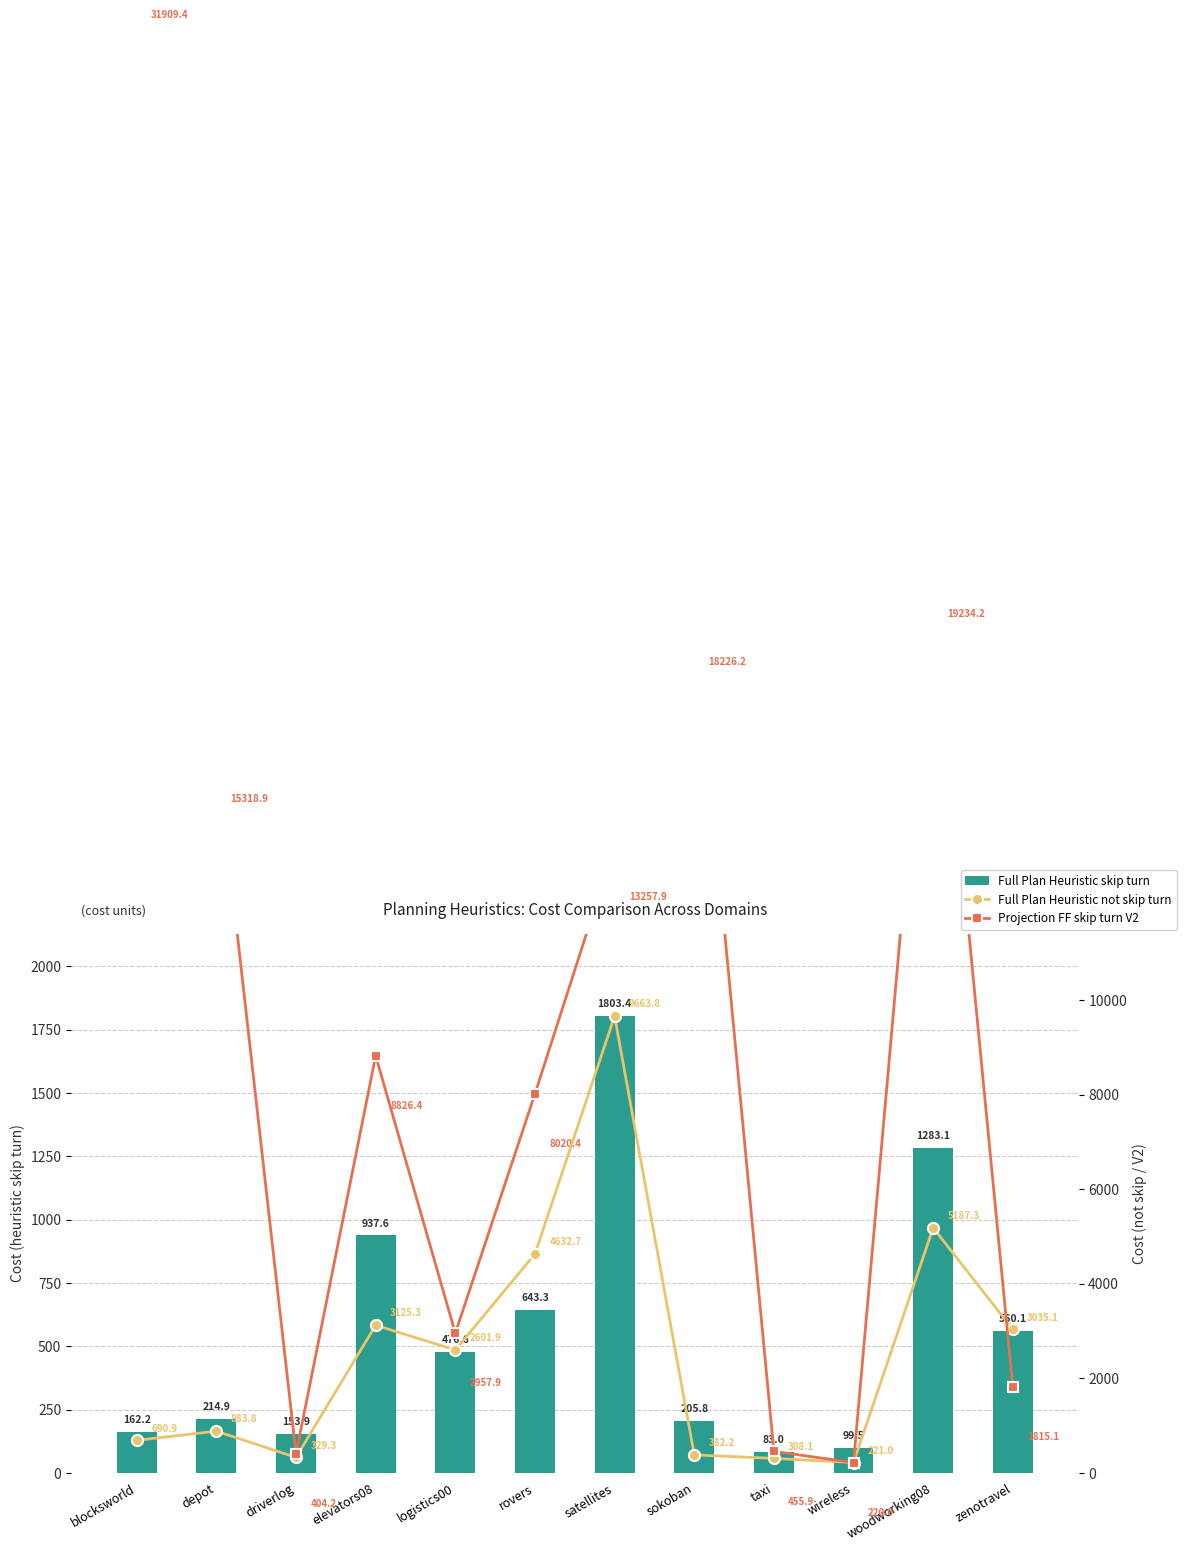

What is the sum of the Full Plan Heuristic skip turn values at elevators08 and wireless?

1037.1